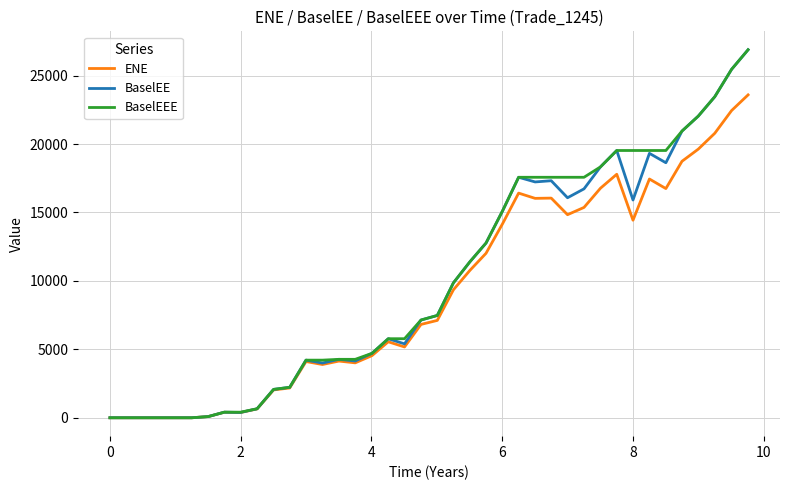

What is the highest value of the ENE series?

23595.2